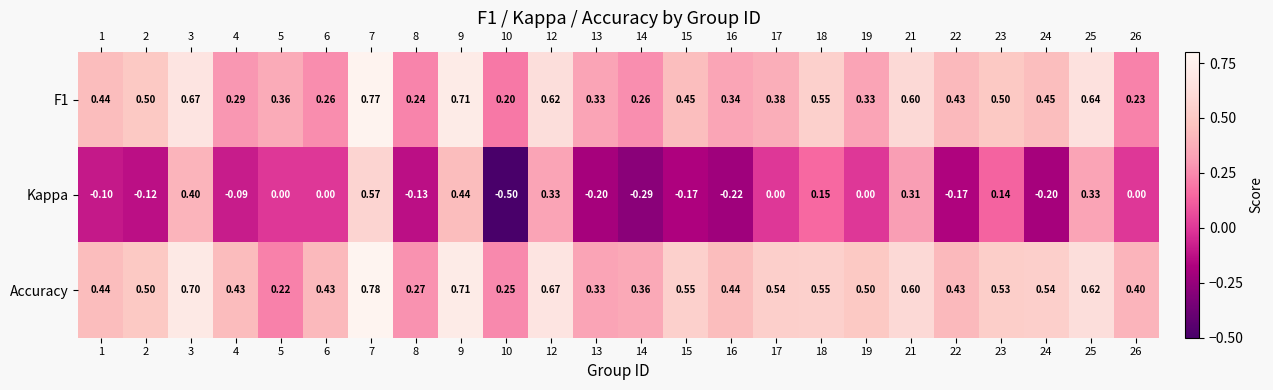

Is the value of F1 at 2 greater than the value of Kappa at 22?

Yes